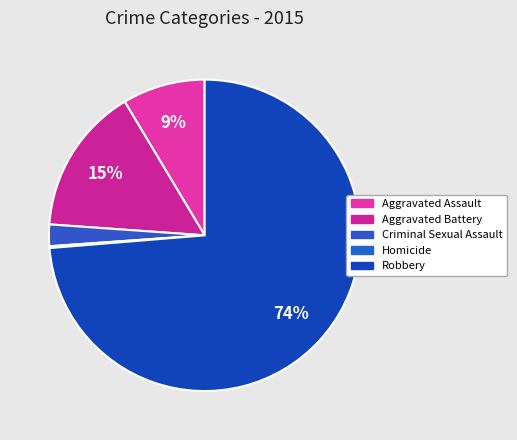

How many slices are in this pie chart?

5